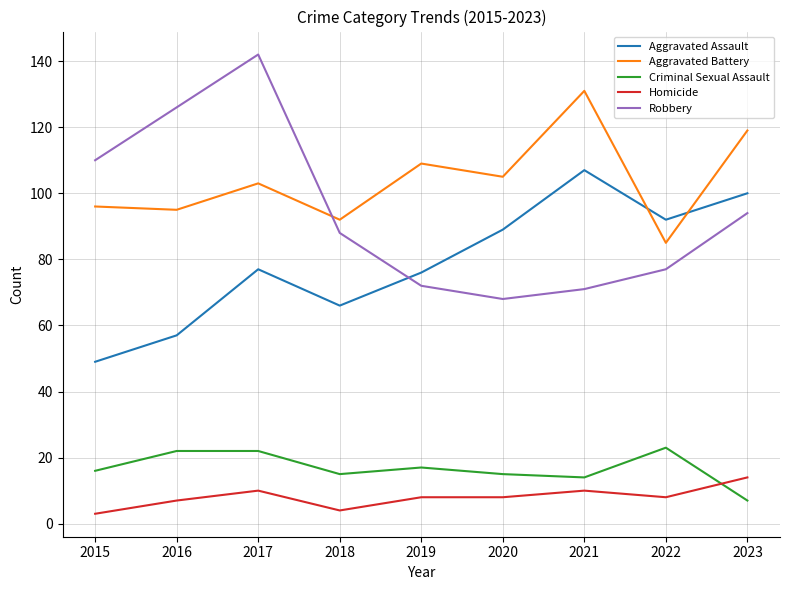

What are all the series names shown in the legend?

Aggravated Assault, Aggravated Battery, Criminal Sexual Assault, Homicide, Robbery